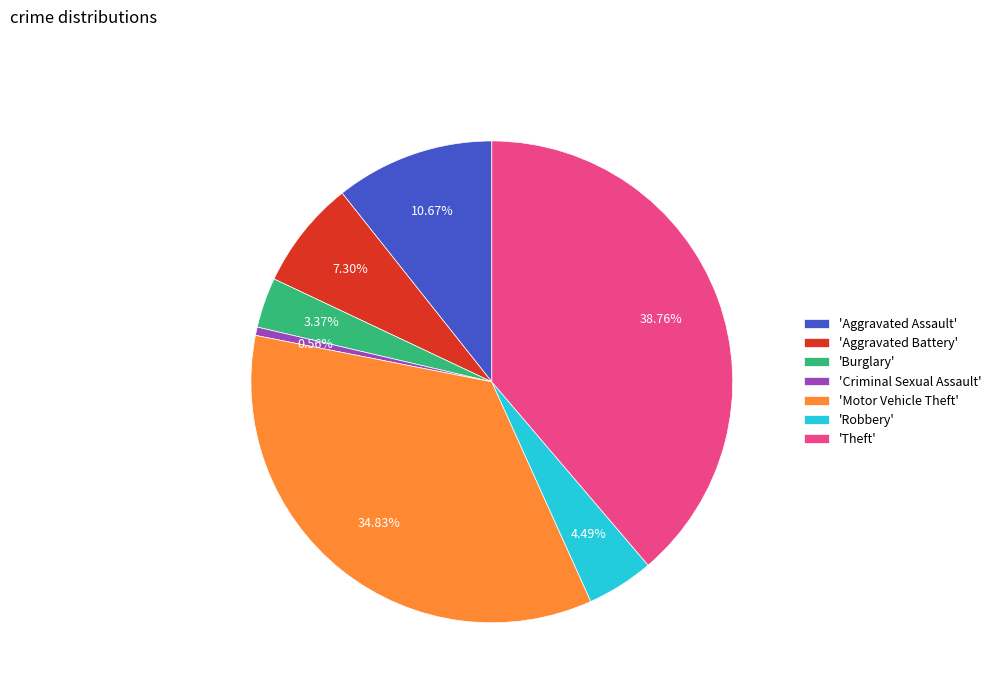

Which category has the smallest portion of the pie?

'Criminal Sexual Assault'